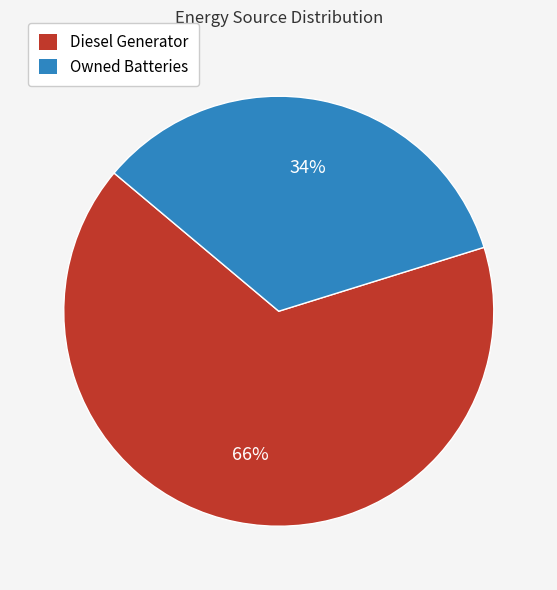

To the nearest percent, what is the difference between the largest and smallest slice percentages?

32%